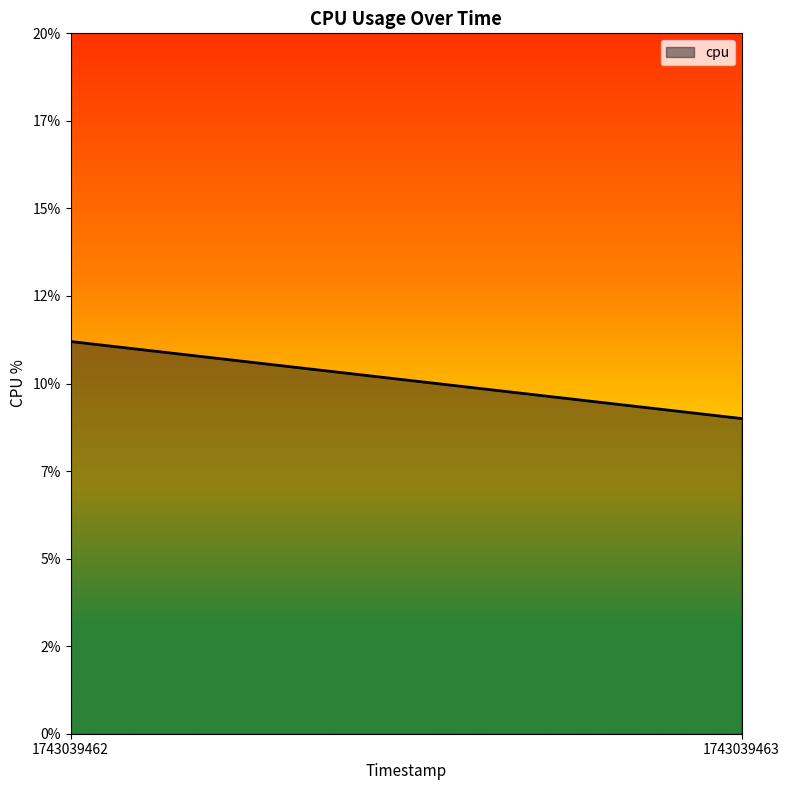

The chart shows a value of 4.4 at 1743039462. True or false?

False